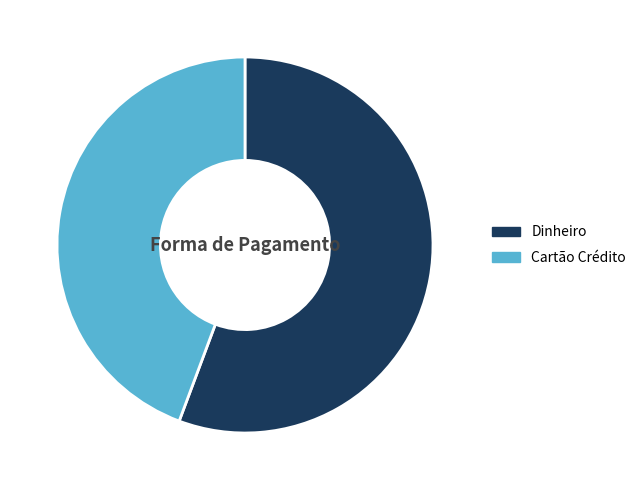

Rank the categories by value from highest to lowest.

Dinheiro, Cartão Crédito